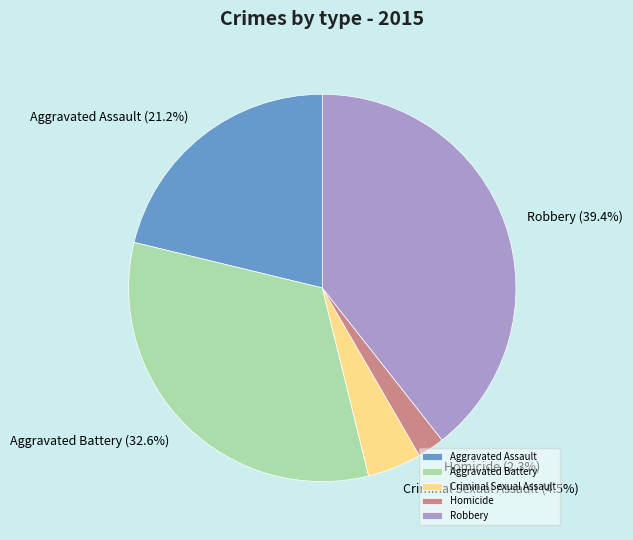

Between Homicide and Aggravated Battery, which is larger?

Aggravated Battery